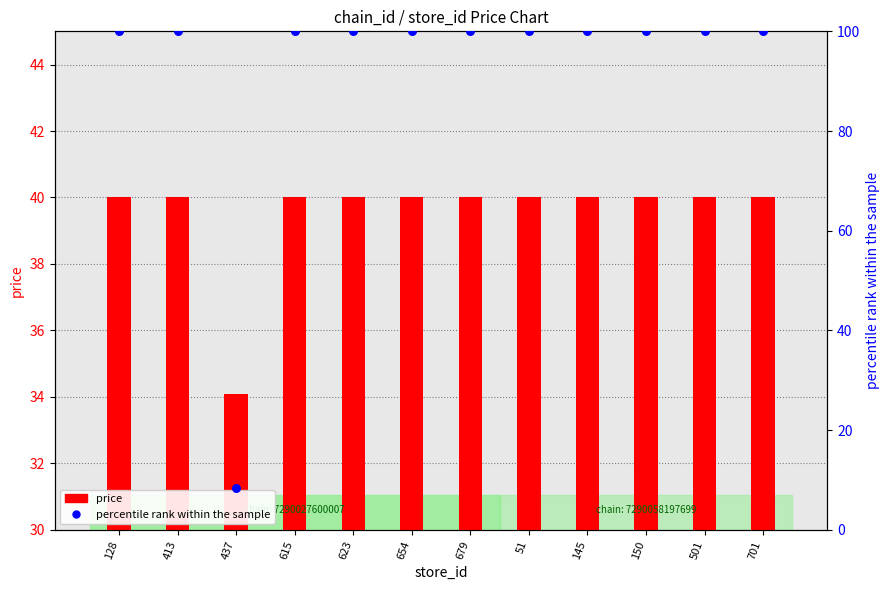

Which series has the largest total across all categories?

percentile rank within the sample